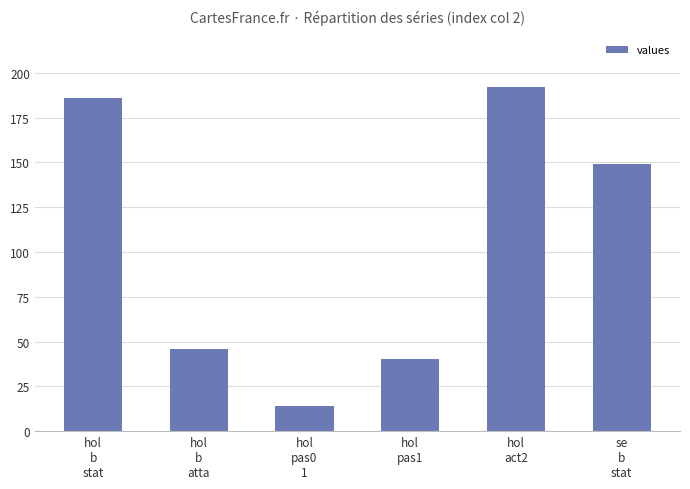

The value at hol
pas0
1 is 14. True or false?

True